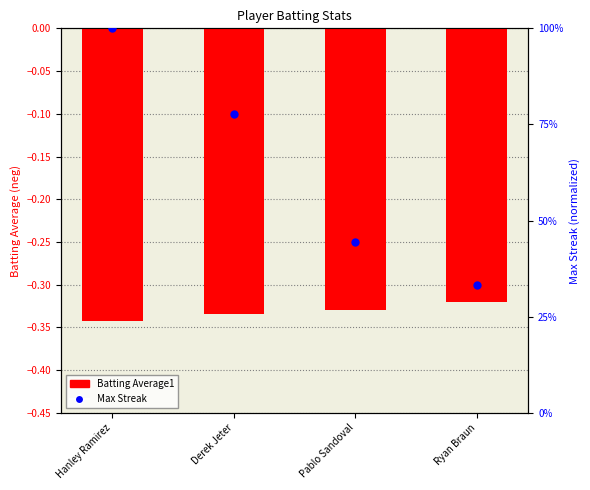

At how many categories does at least one series exceed 82?

1